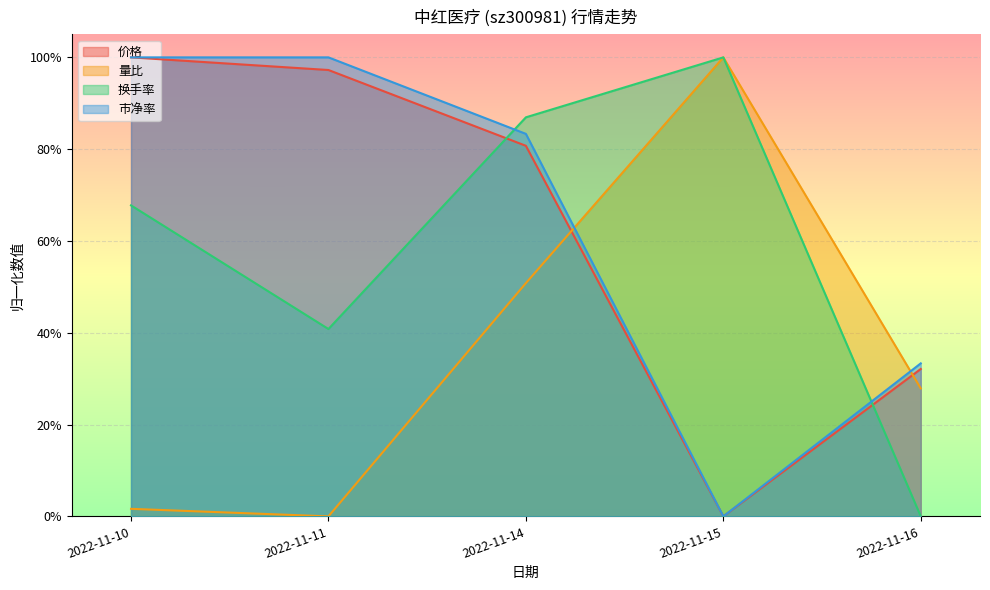

How many interior local valleys does the 市净率 series have?

1